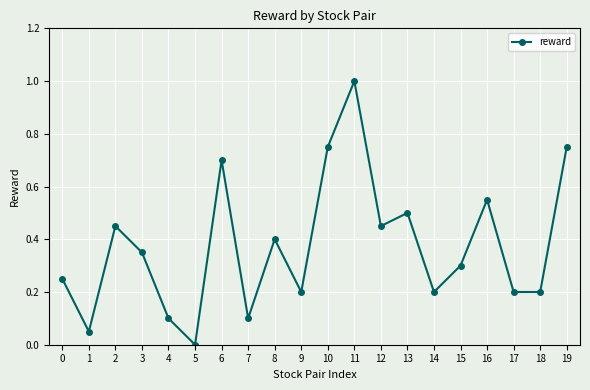

The chart shows a value of 0.2 at 14. True or false?

True